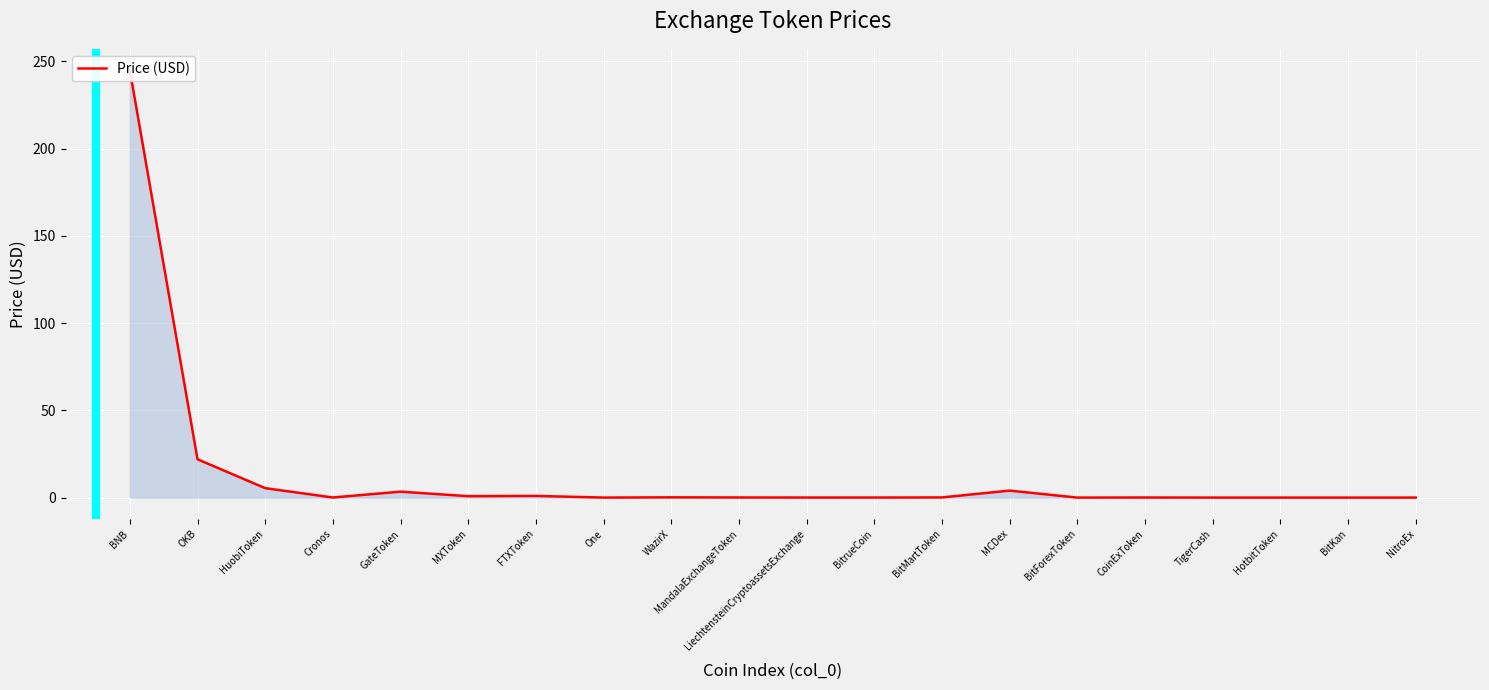

Rank the categories by value from lowest to highest.

NitroEx, BitKan, BitForexToken, HotbitToken, TigerCash, One, BitrueCoin, LiechtensteinCryptoassetsExchange, CoinExToken, Cronos, MandalaExchangeToken, BitMartToken, WazirX, MXToken, FTXToken, GateToken, MCDex, HuobiToken, OKB, BNB